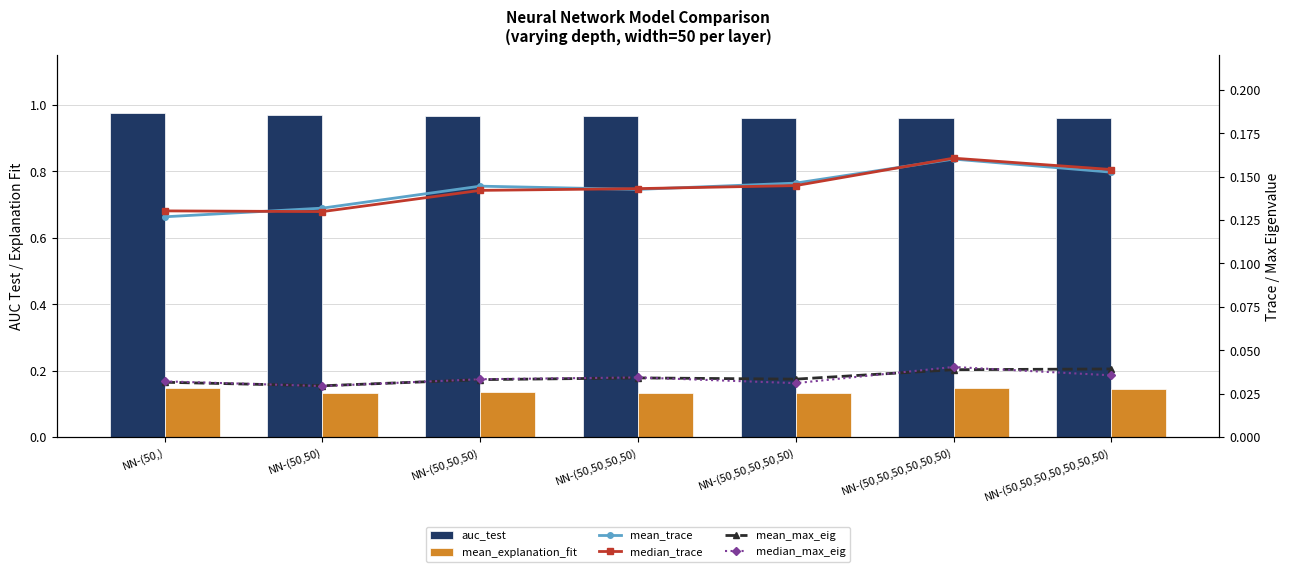

What is the label of the 4th bar from the left?

NN-(50,50,50,50)